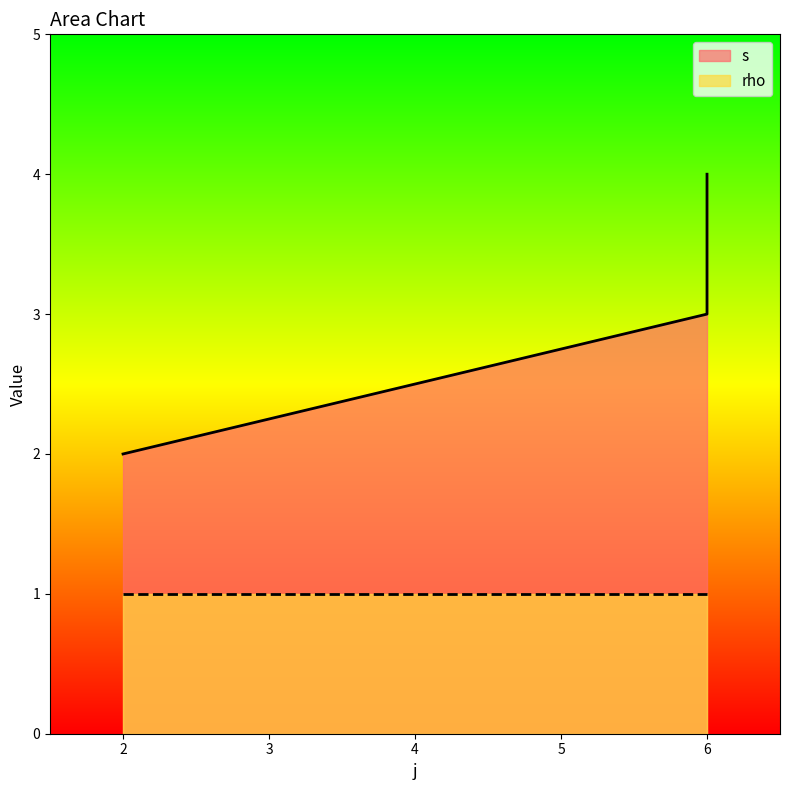

What is the difference between the maximum and second lowest values?

1